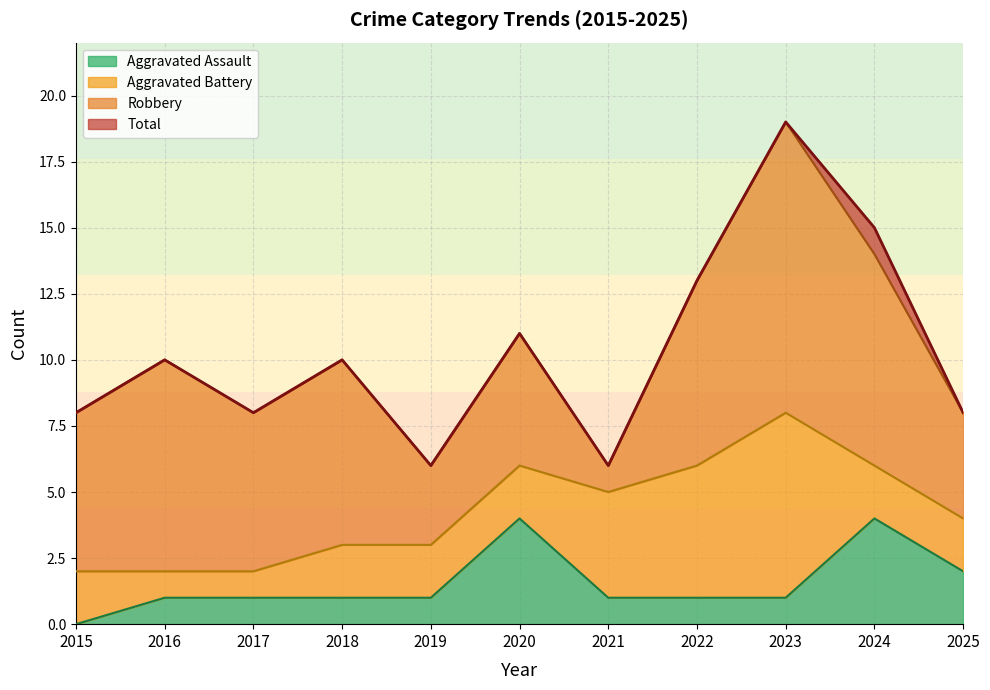

At which label does Total reach its minimum?

2019